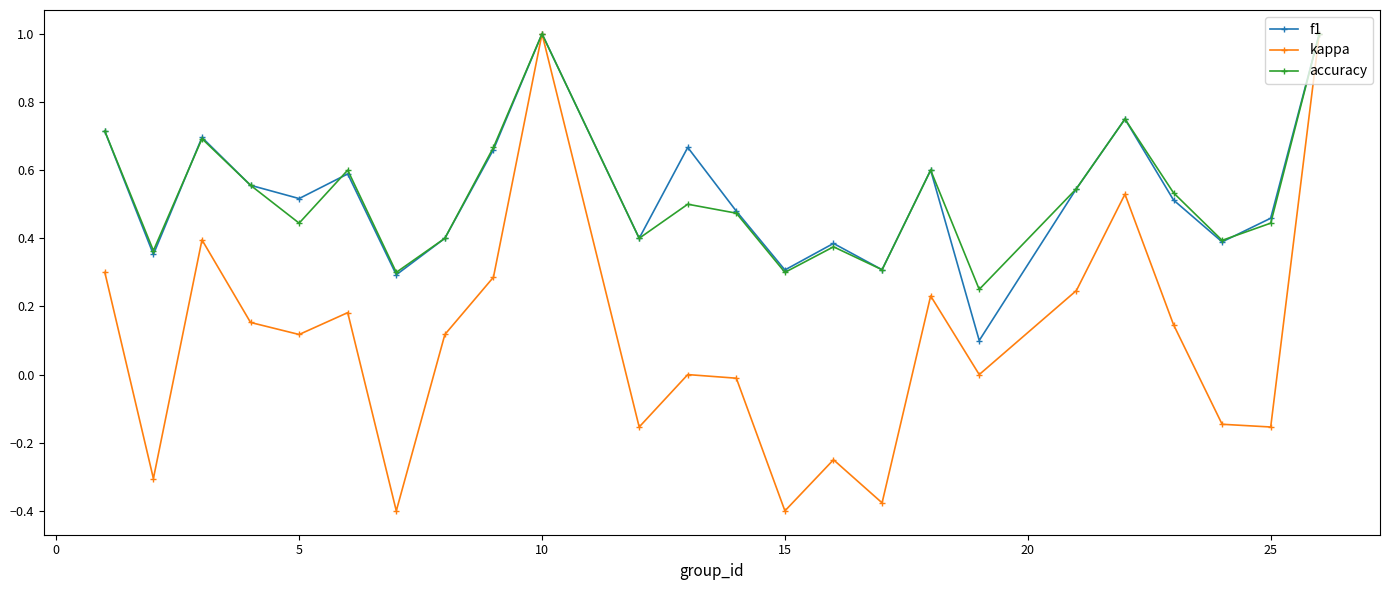

Which series has the largest range (max minus min)?

kappa